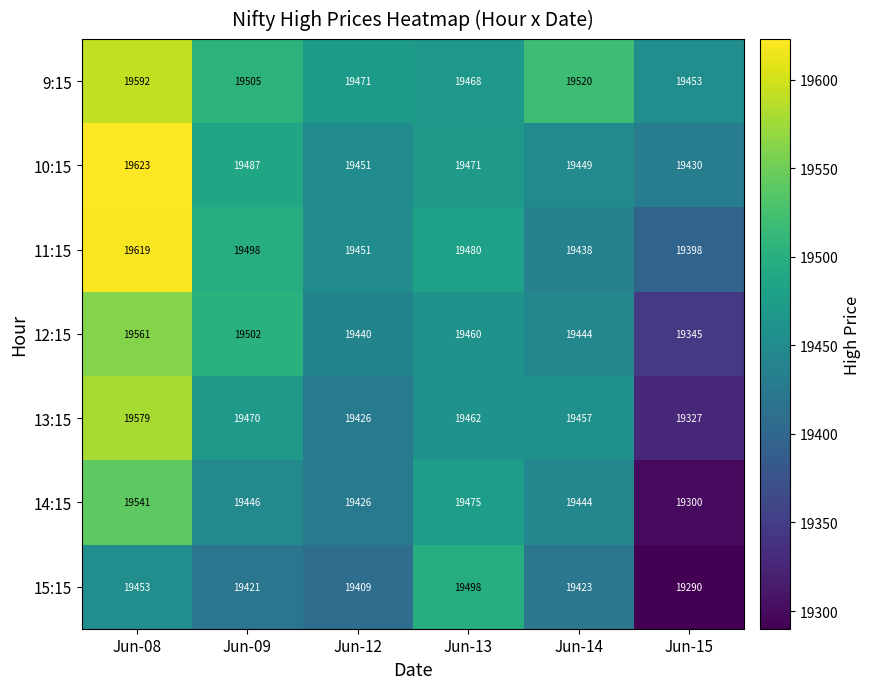

Which series has the widest spread of values?

13:15